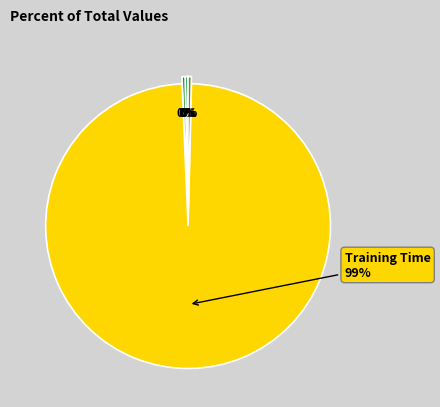

Does any single category account for the majority?

Yes